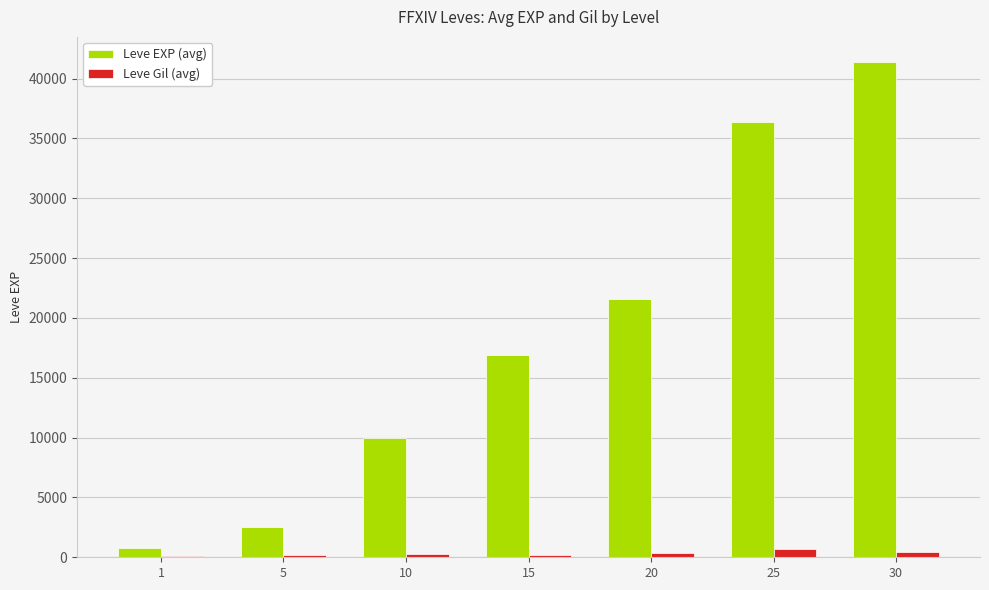

What is the sum of all Leve Gil (avg) values?

2295